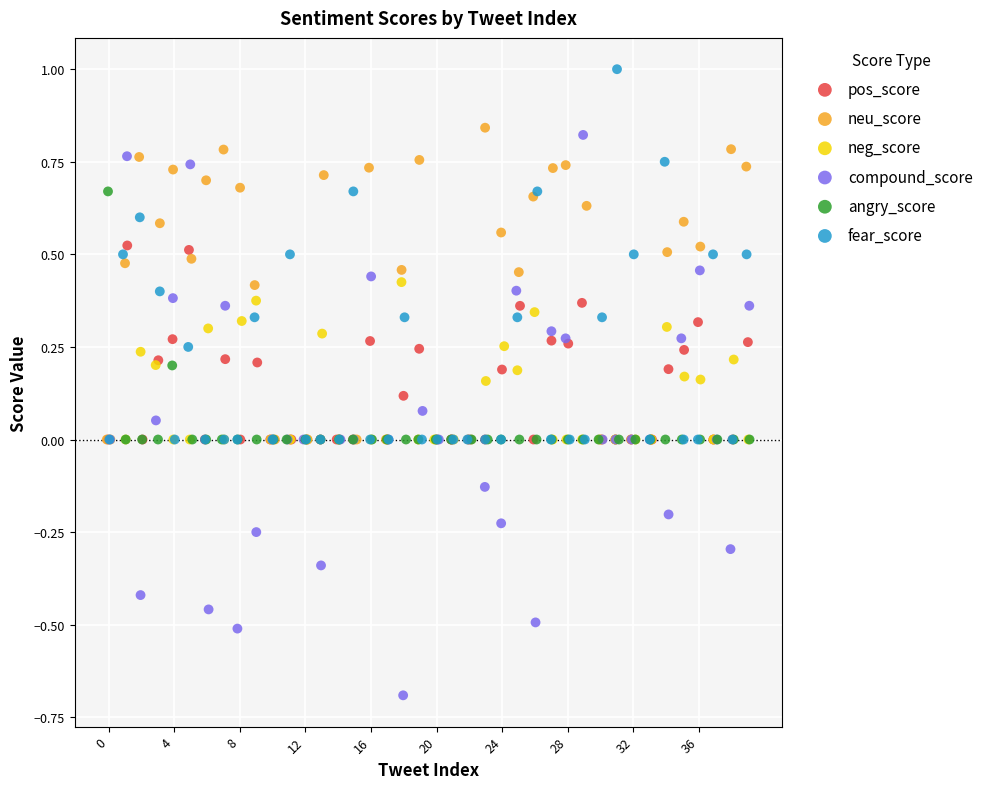

Which series contains the lowest Y value?

compound_score